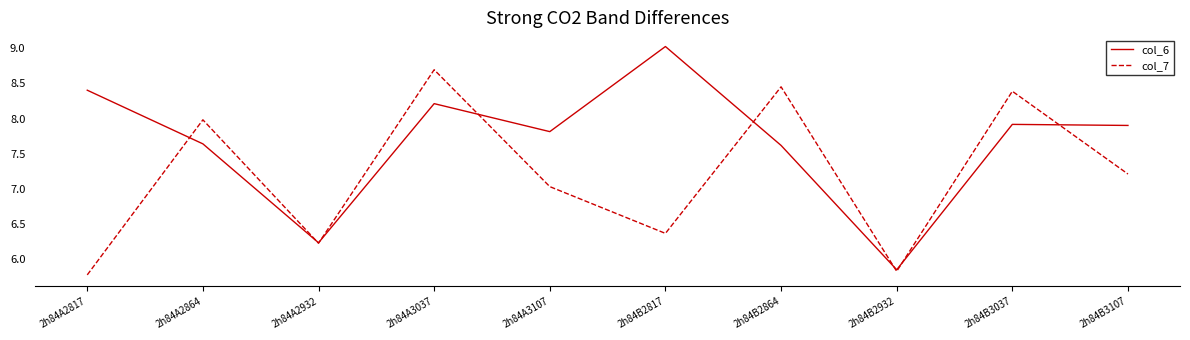

The value of col_6 at 2h84A3107 is 7.8. True or false?

True